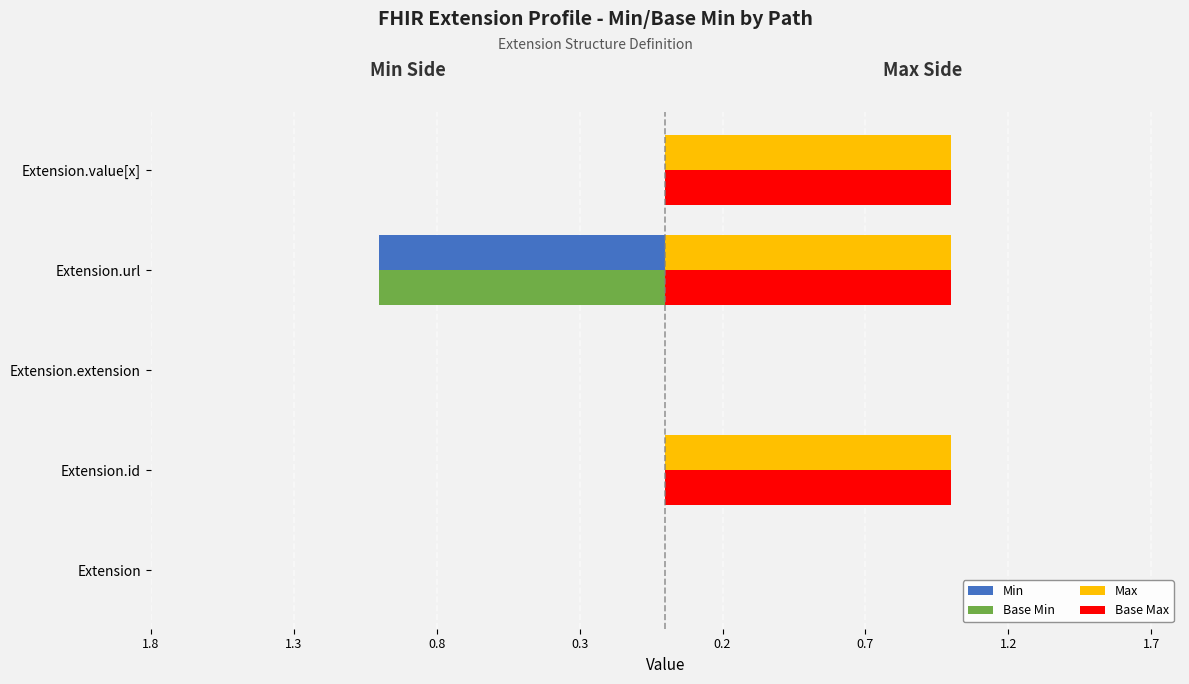

What are all the series names shown in the legend?

Min, Base Min, Max, Base Max